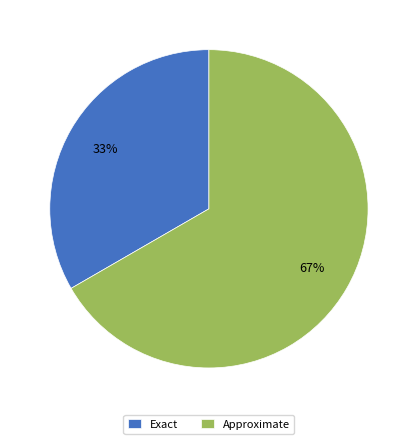

Which category has the biggest portion of the pie?

Approximate